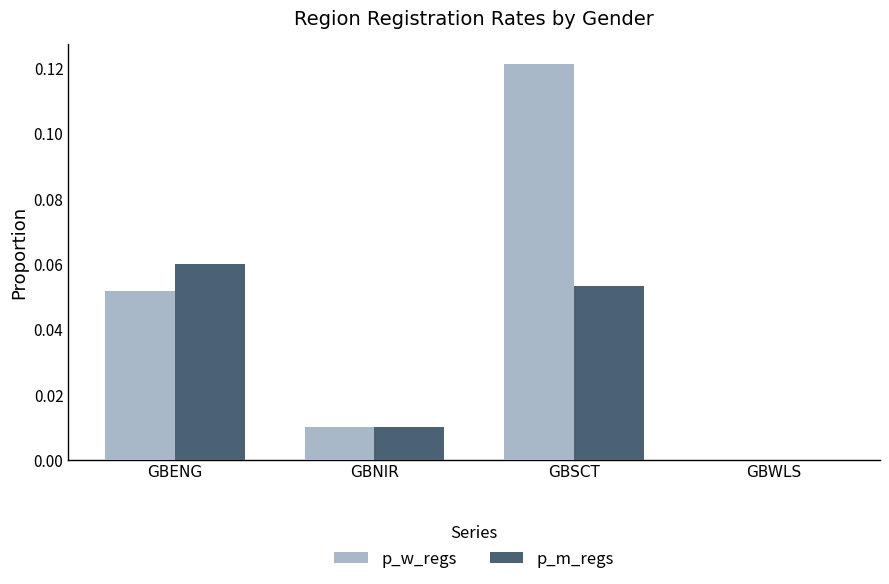

Is the value of p_w_regs at GBWLS greater than the value of p_m_regs at GBNIR?

No